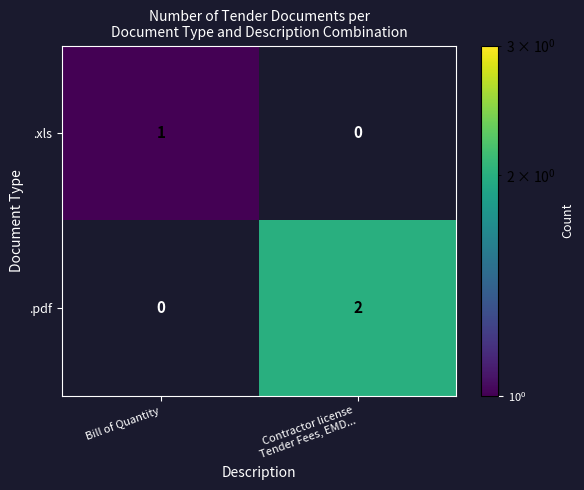

Which series has the largest total across all categories?

.pdf